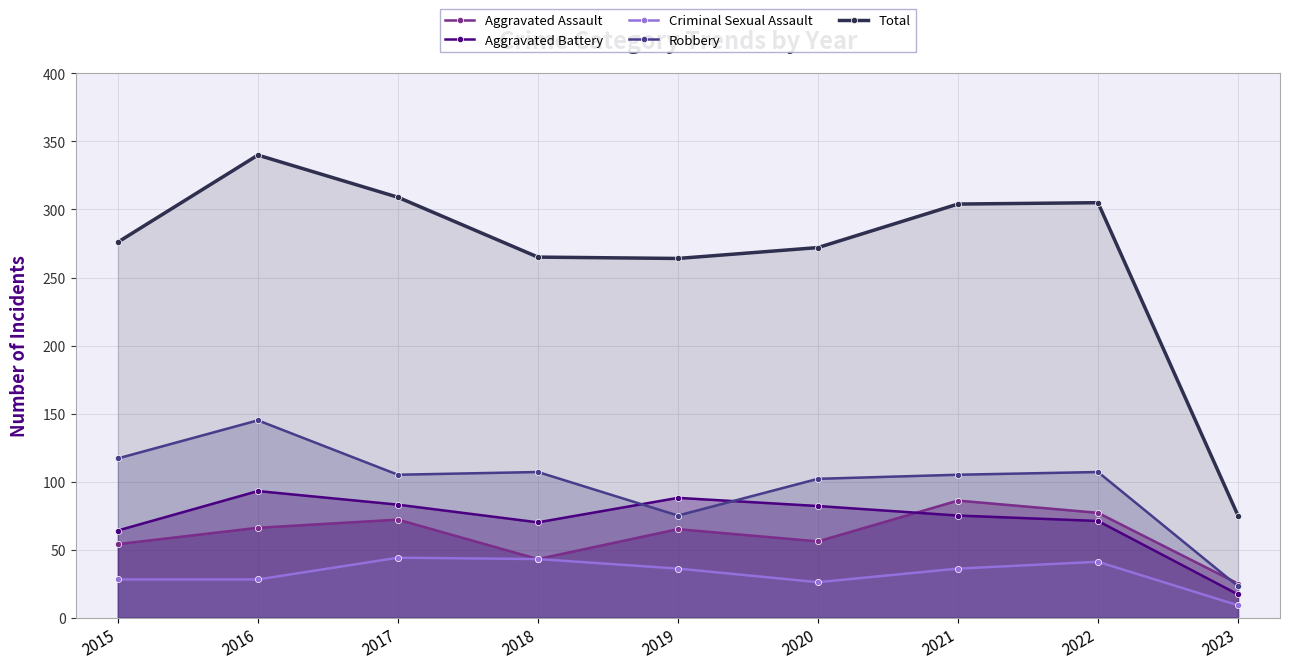

Which series has the largest range (max minus min)?

Total